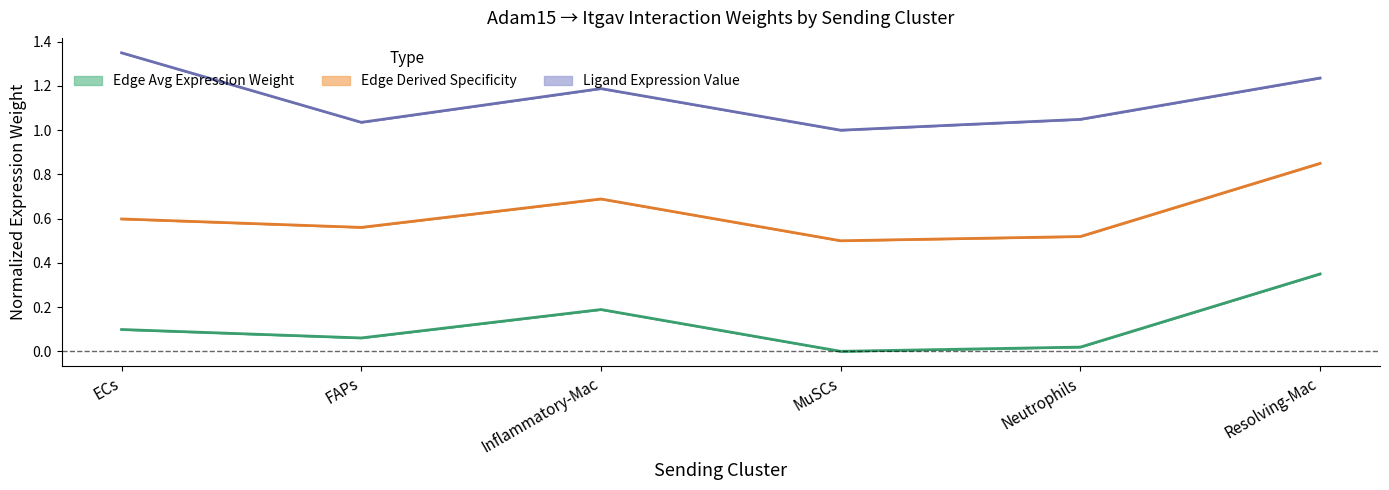

Reading left to right, transcribe all the data shown in this chart.

Edge average expression weight: 0.1	0.1	0.2	0.0	0.0	0.3
Edge total expression weight: 0.6	0.6	0.7	0.5	0.5	0.8
Ligand average expression value: 1.4	1.0	1.2	1.0	1.0	1.2